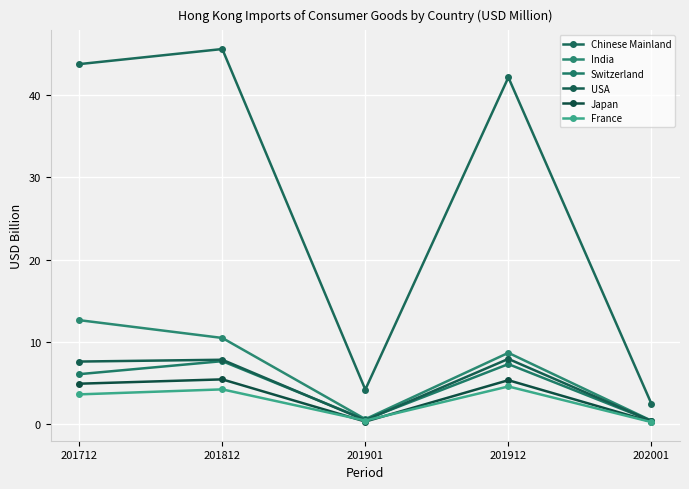

True or false: USA has more than 1 interior local peaks.

True